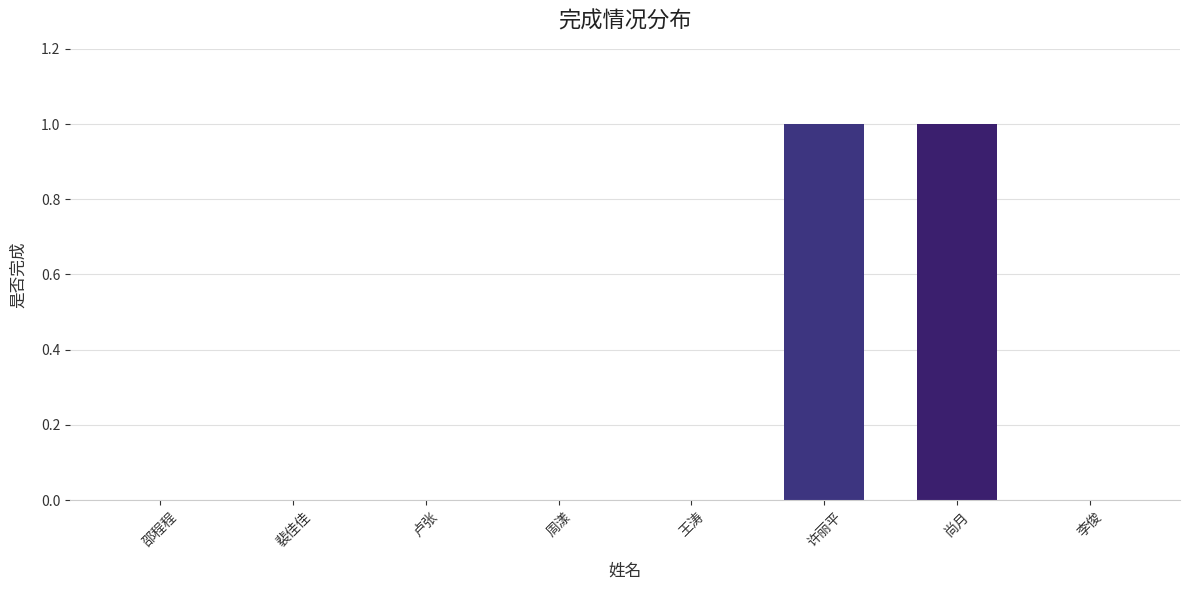

What is the change in value from 周漾 to 尚月?

+1